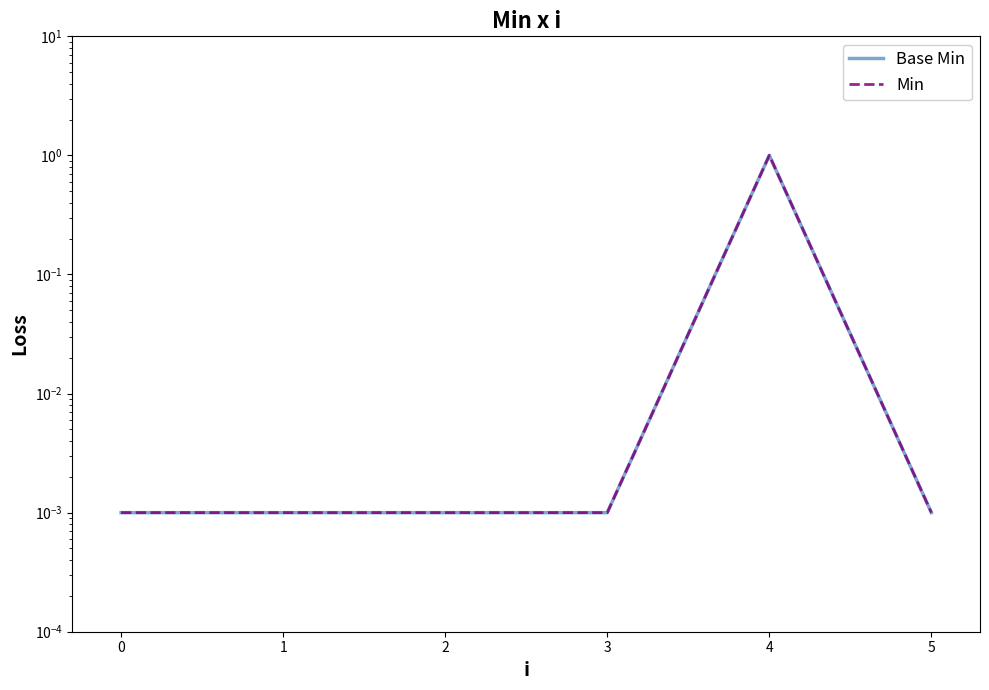

Reading right to left, transcribe all the data shown in this chart.

Base Min: 5=0.0	4=1.0	3=0.0	2=0.0	1=0.0	0=0.0
Min: 5=0.0	4=1.0	3=0.0	2=0.0	1=0.0	0=0.0